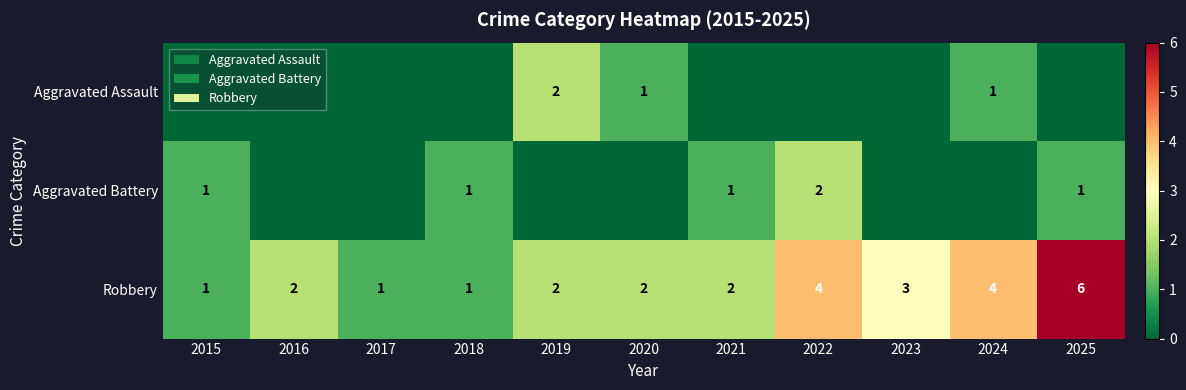

How many Robbery values are between 1 and 4?

10